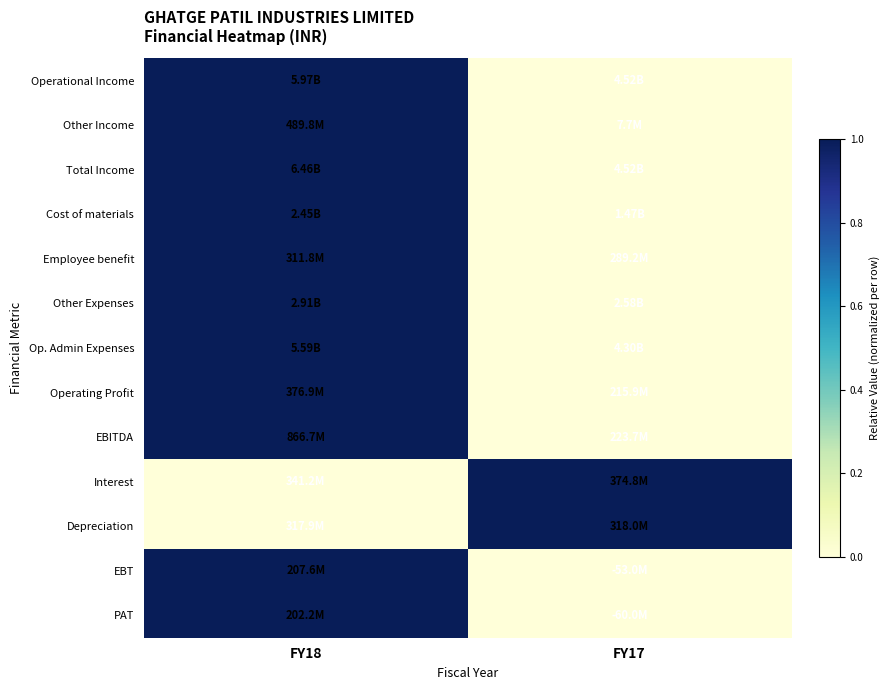

Count the number of categories in the chart.

2